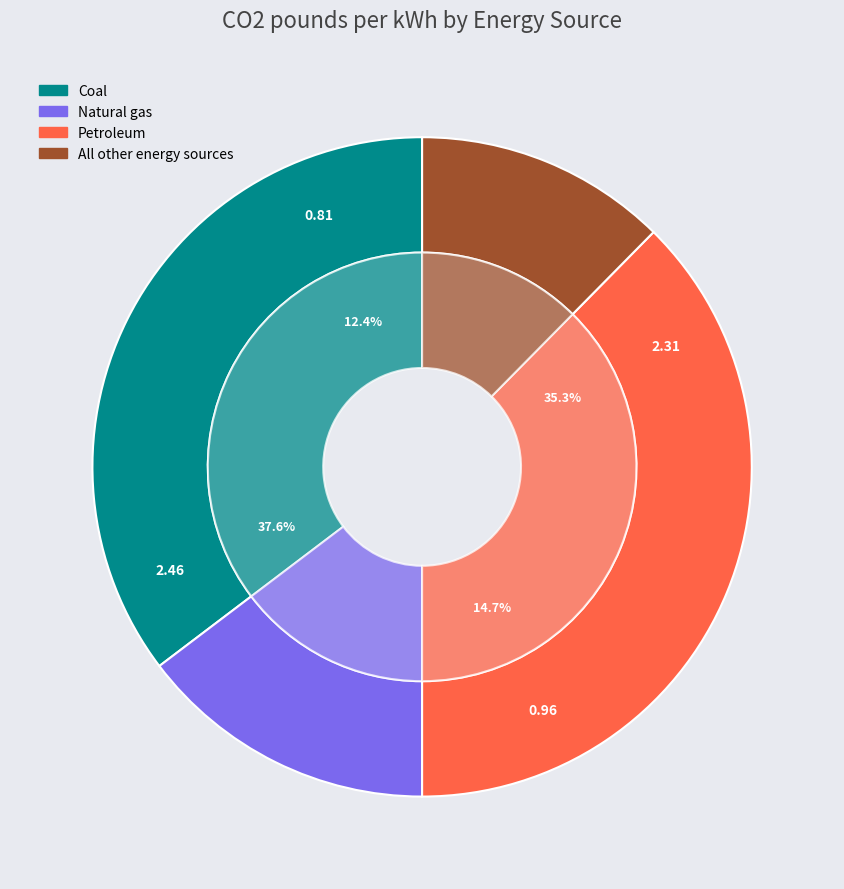

What portion of the pie excludes Petroleum?

62.4%